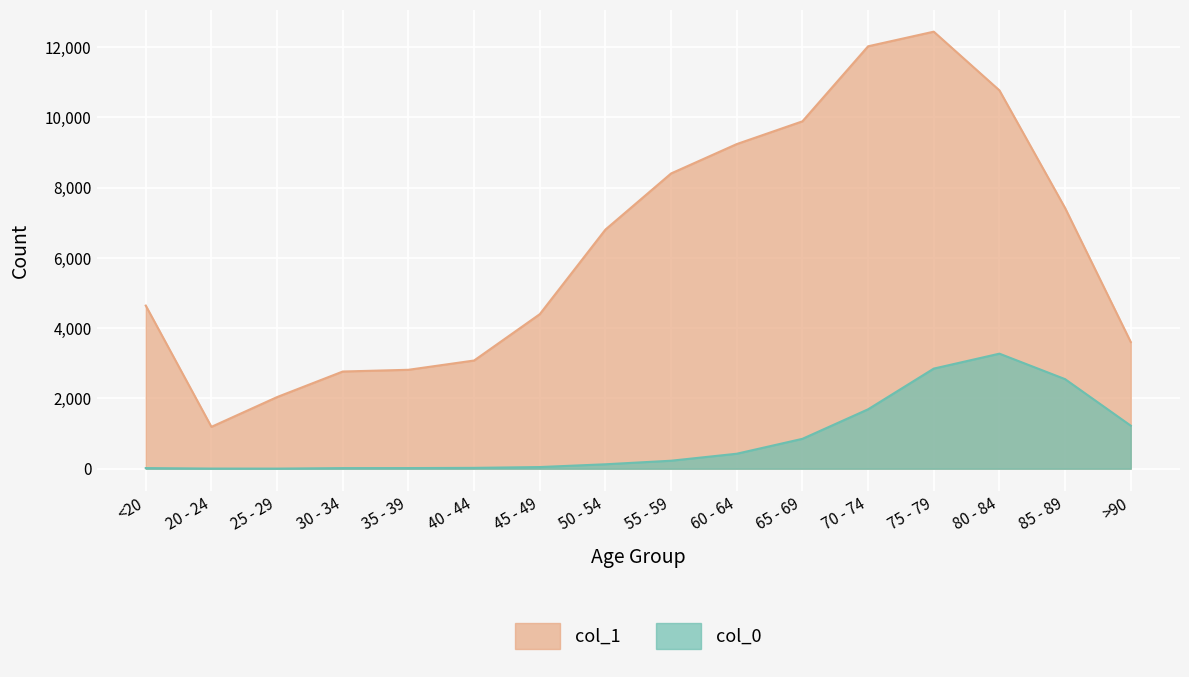

True or false: col_1 has more than 1 points higher than both neighbors.

False